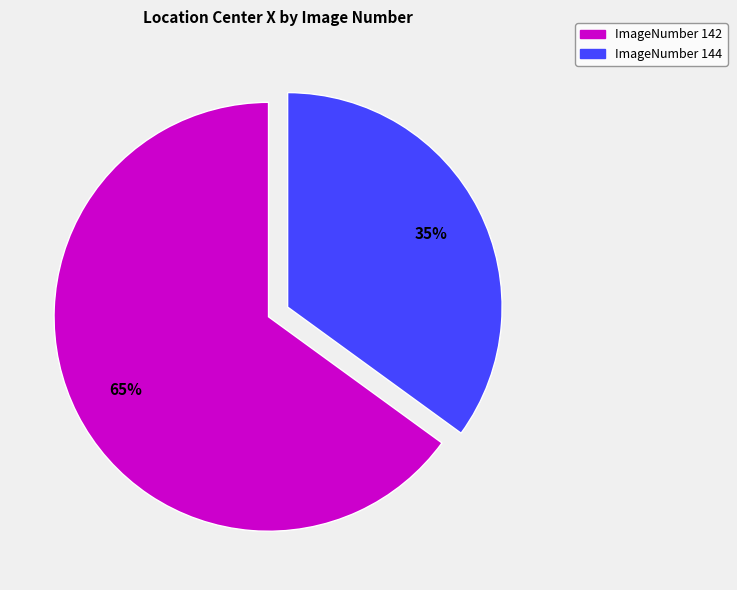

Does any single category account for the majority?

Yes